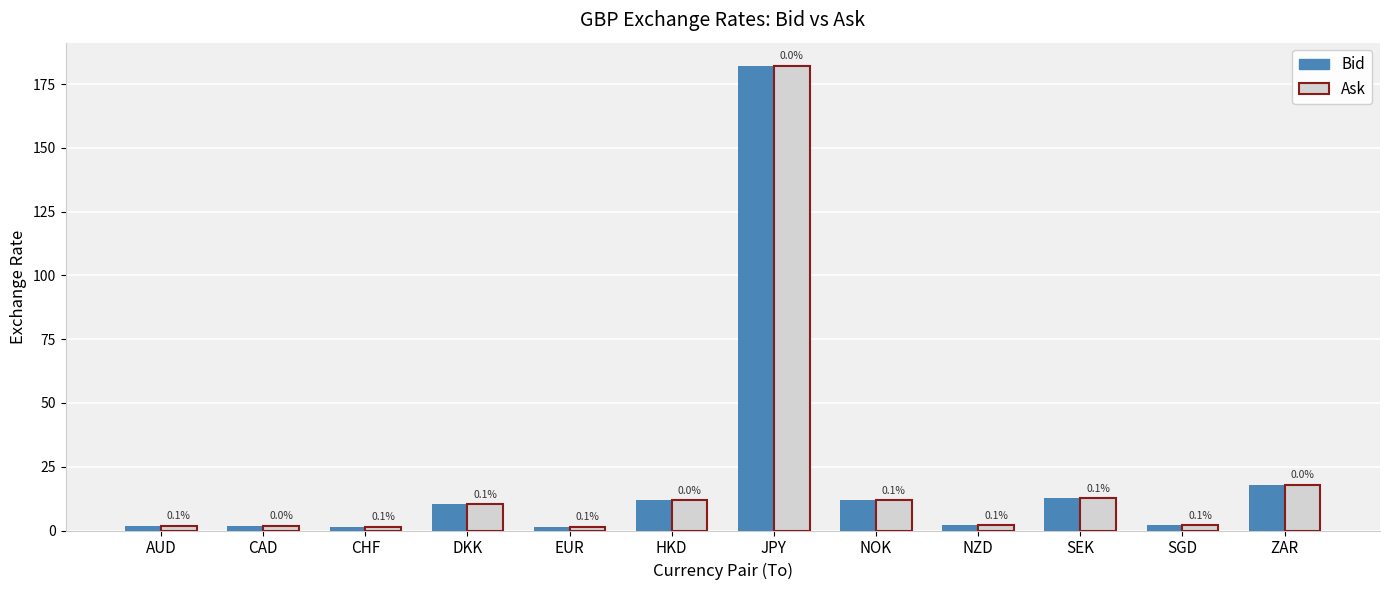

The Bid series shows 2.5 at NOK. True or false?

False